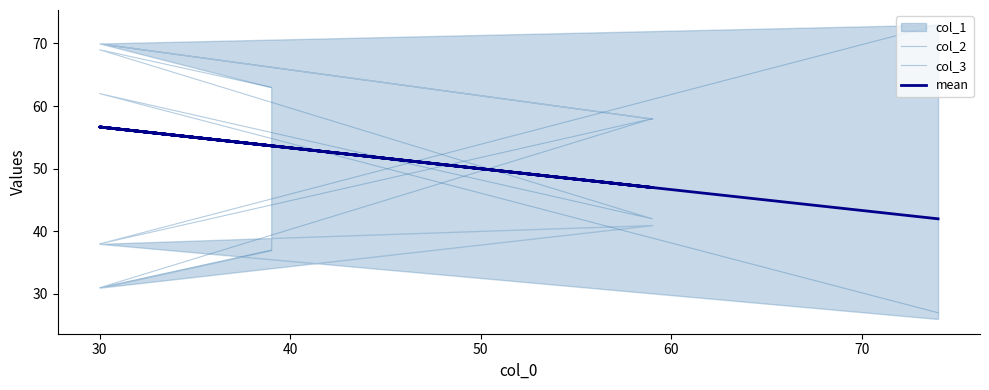

What is the average value of the col_2 series?

47.4